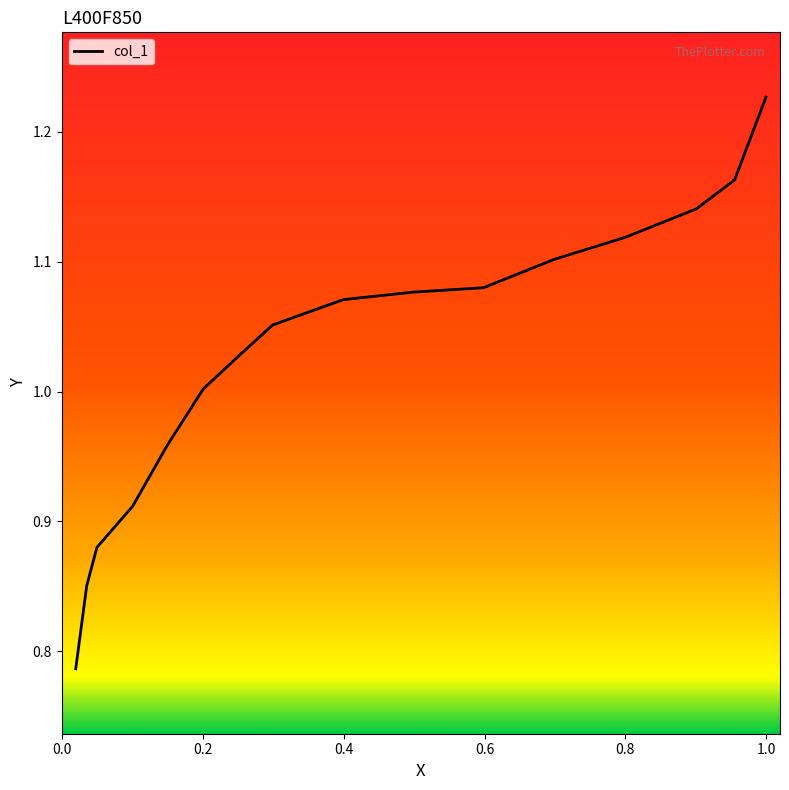

What is the change in value from 0.8007 to 0.0495?

-0.2